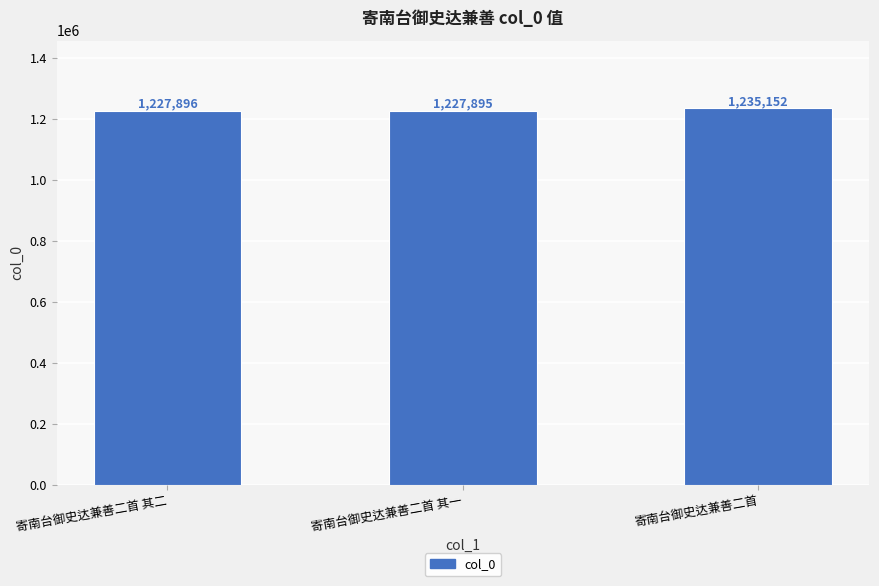

What is the change in value from 寄南台御史达兼善二首 其二 to 寄南台御史达兼善二首 其一?

-1